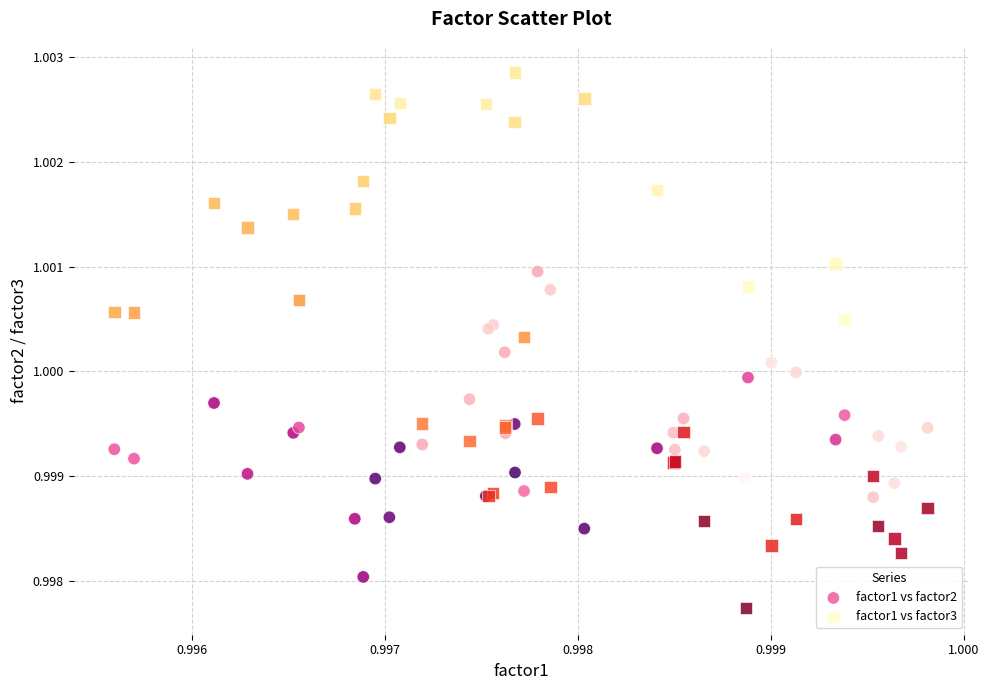

Which series contains the lowest Y value?

factor1 vs factor3